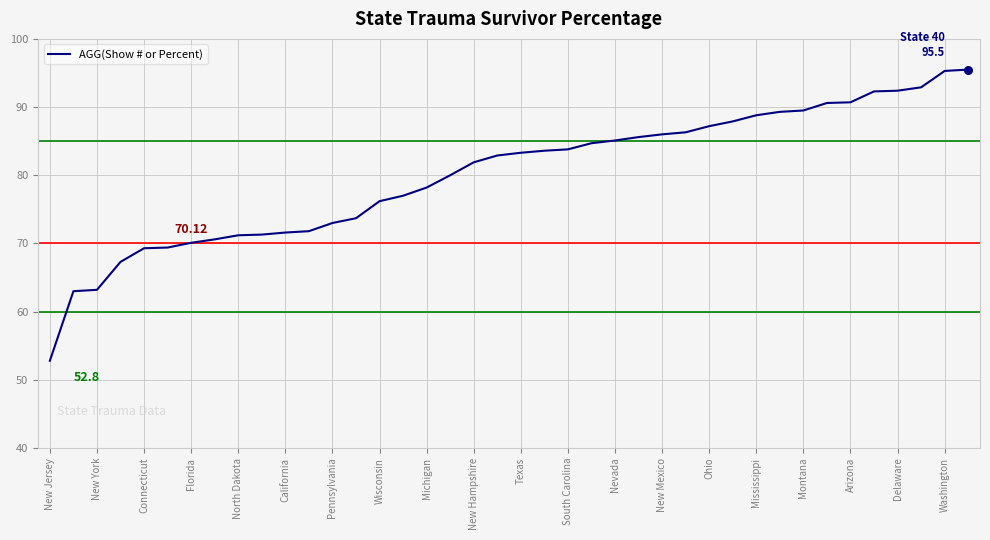

What is the difference between the maximum and minimum values?

42.7